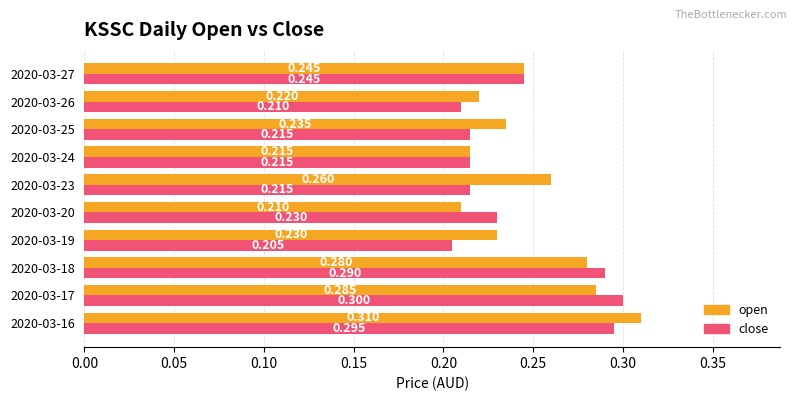

What is the difference between the second highest and second lowest values in the open series?

0.1